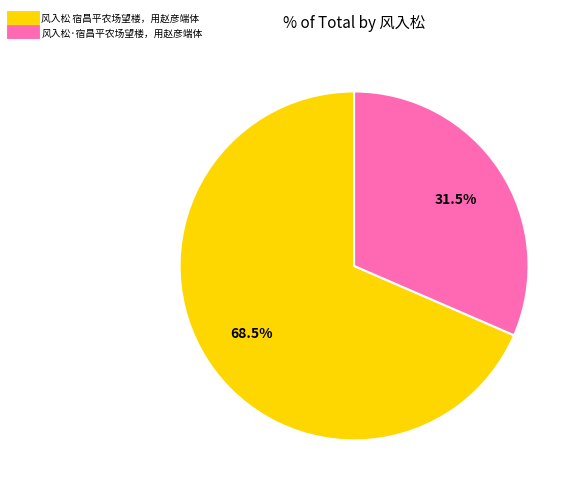

Approximately how many times larger is the value at 风入松·宿昌平农场望楼，用赵彦端体 compared to 风入松 宿昌平农场望楼，用赵彦端体?

0.5